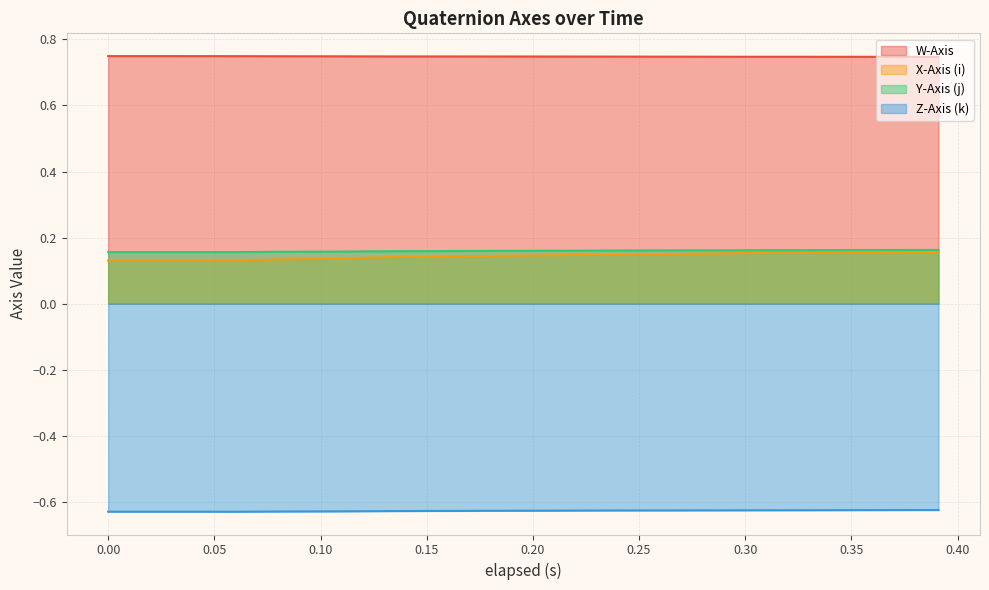

Reading right to left, list all the values displayed in this chart.

W-Axis: 0.7	0.7	0.7	0.7	0.7	0.7	0.7	0.7	0.7	0.7	0.7	0.7	0.7	0.7	0.7	0.7	0.7	0.7	0.7	0.7
X-Axis (i): 0.2	0.2	0.2	0.2	0.2	0.2	0.2	0.1	0.1	0.1	0.1	0.1	0.1	0.1	0.1	0.1	0.1	0.1	0.1	0.1
Y-Axis (j): 0.2	0.2	0.2	0.2	0.2	0.2	0.2	0.2	0.2	0.2	0.2	0.2	0.2	0.2	0.2	0.2	0.2	0.2	0.2	0.2
Z-Axis (k): -0.6	-0.6	-0.6	-0.6	-0.6	-0.6	-0.6	-0.6	-0.6	-0.6	-0.6	-0.6	-0.6	-0.6	-0.6	-0.6	-0.6	-0.6	-0.6	-0.6